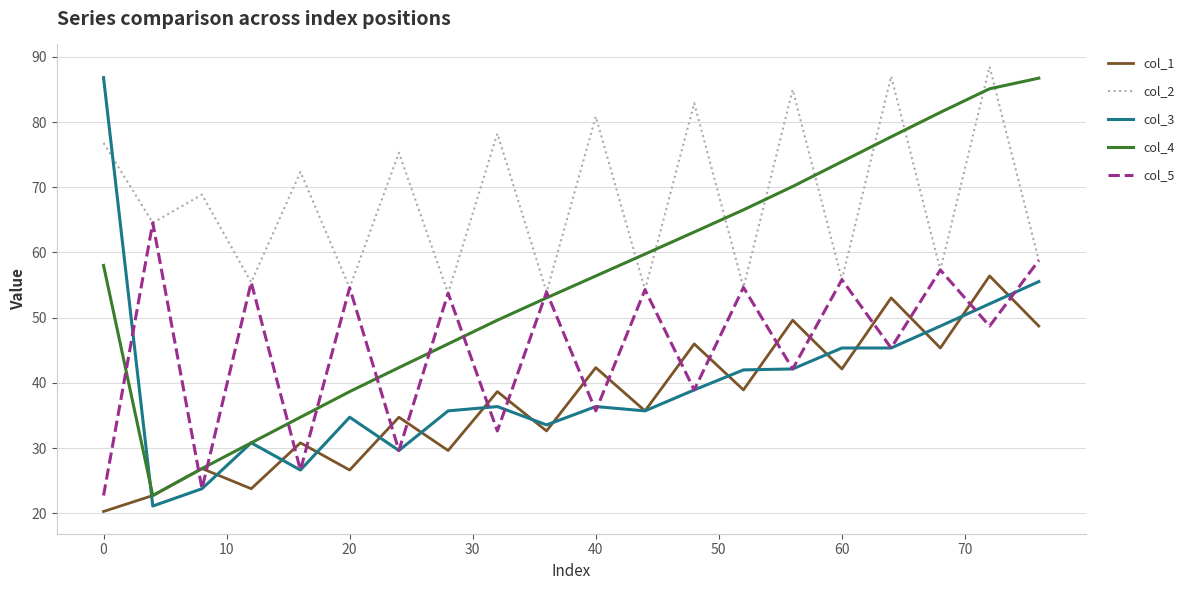

What is the smallest value displayed?

20.3